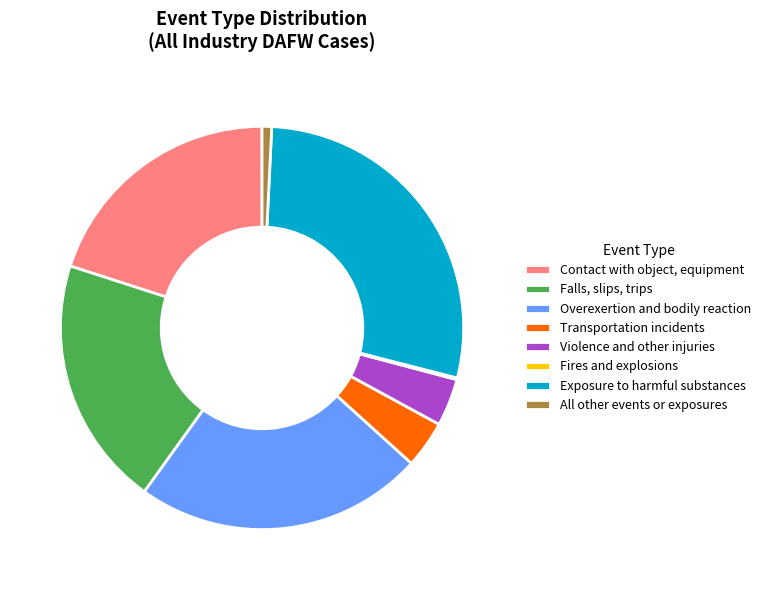

Combined, do Exposure to harmful substances and All other events or exposures account for over 50%?

No